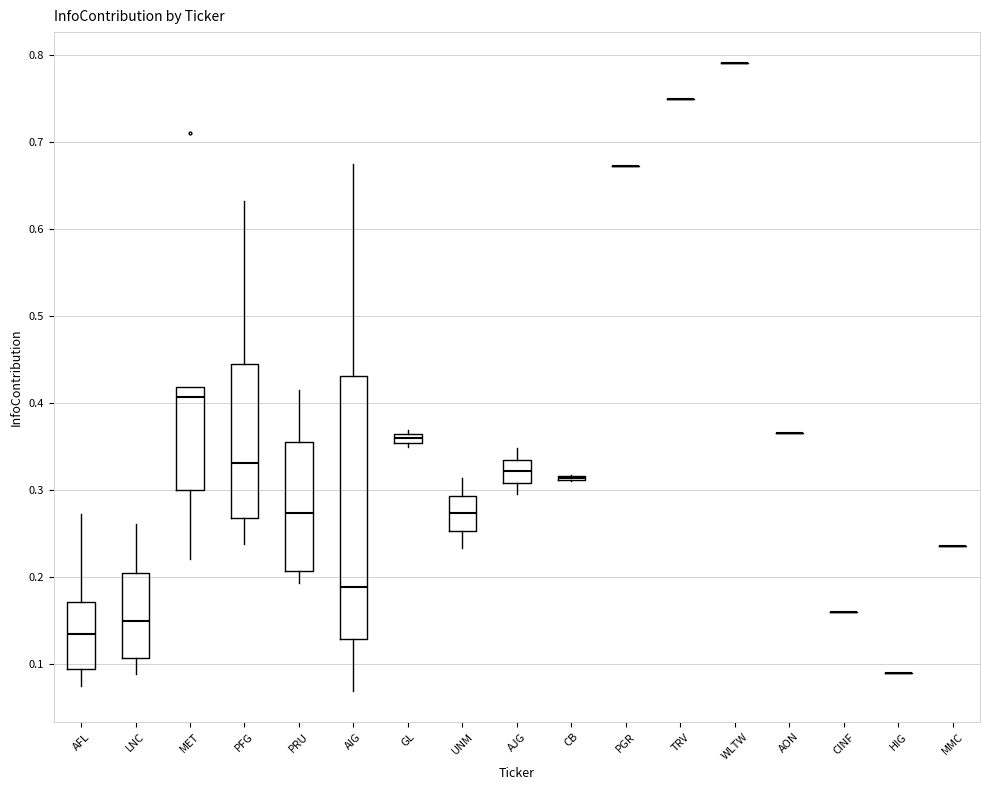

Comparing the boxes themselves (not the whiskers), which one is the tallest?

AIG